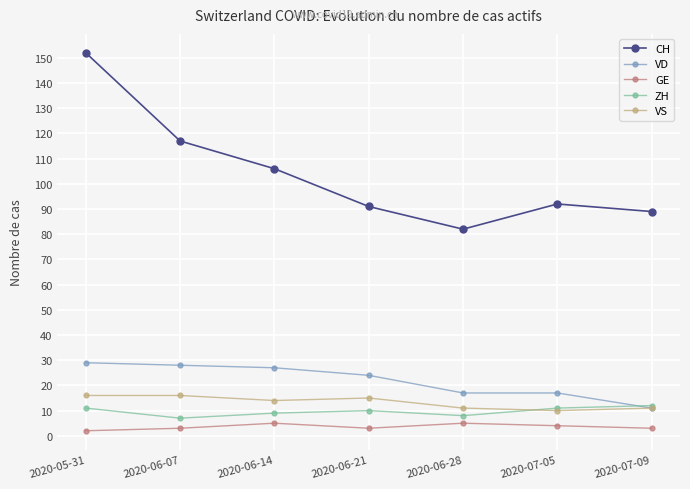

True or false: CH has a value of 82 at 2020-06-28.

True